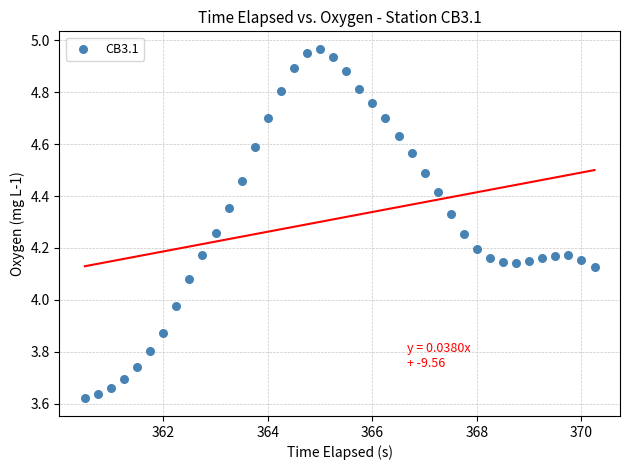

What is the range of X values (max minus min)?

9.8